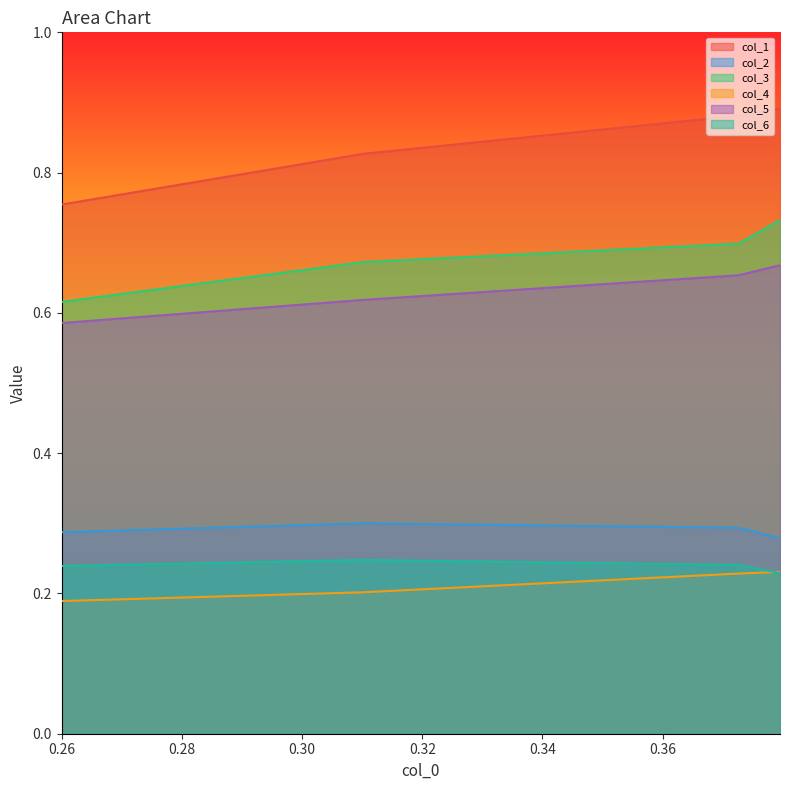

True or false: col_5 and col_4 cross at least once.

False